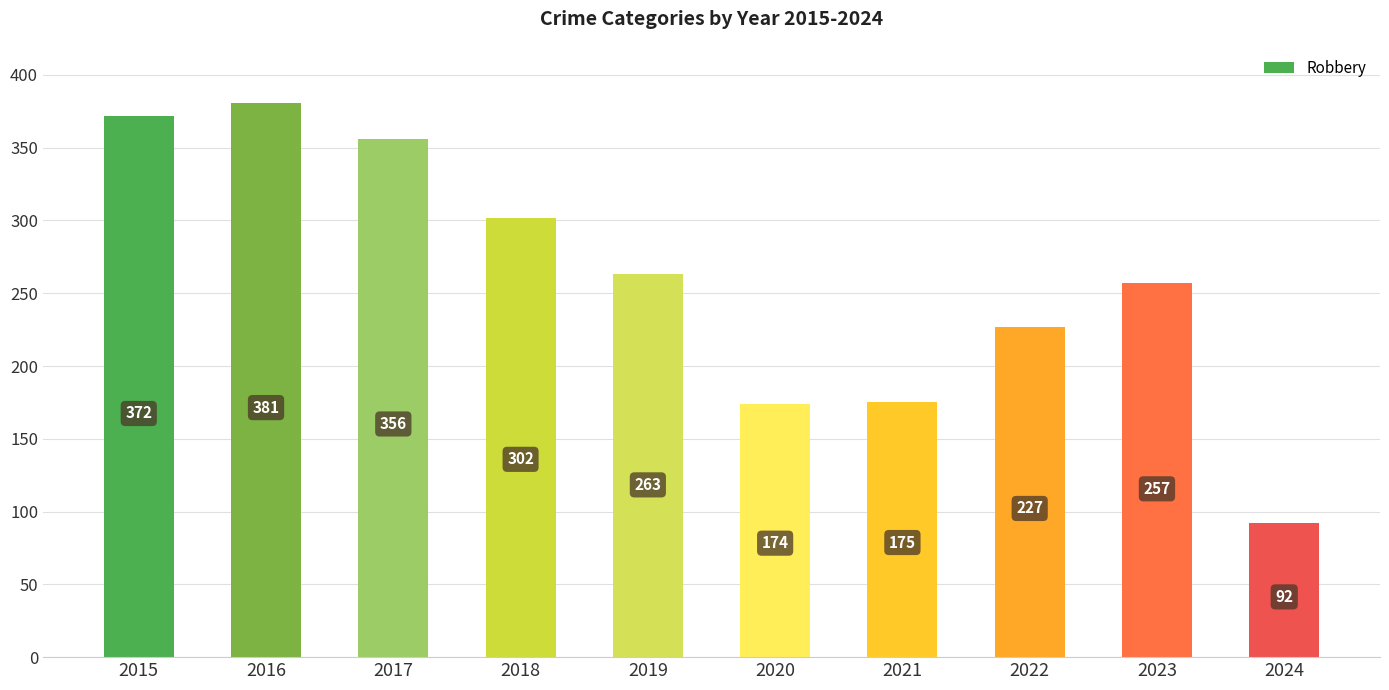

How many bars are there in total?

10